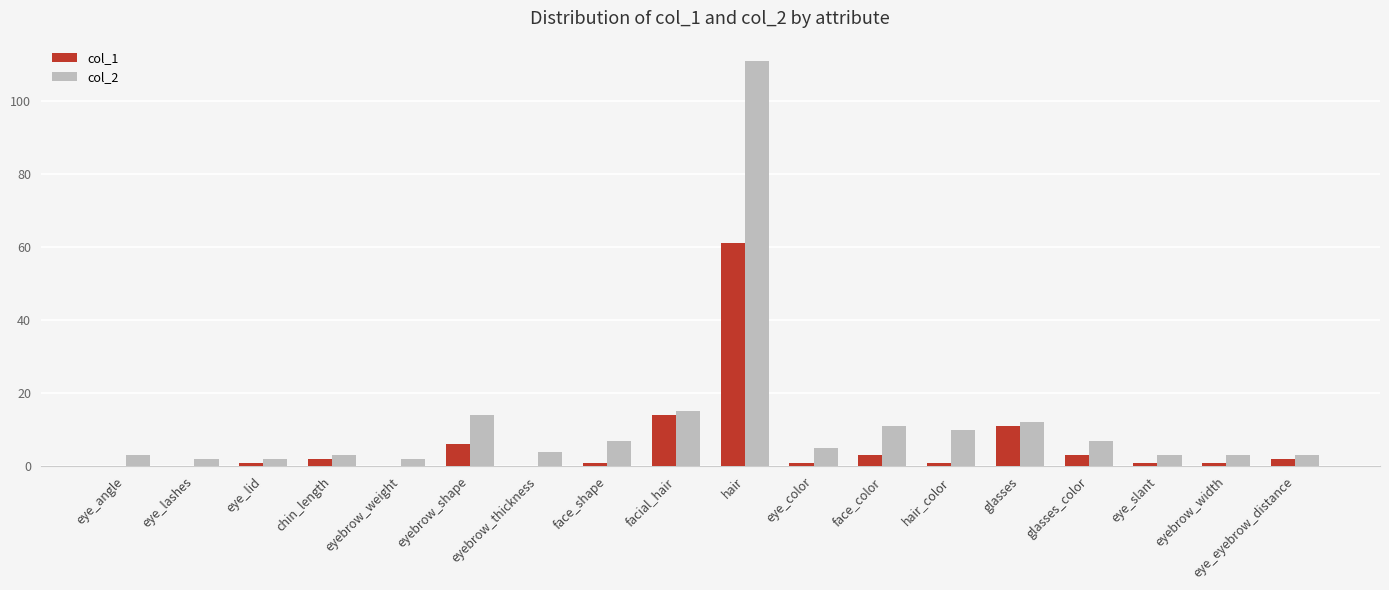

What is the average value of the col_2 series?

12